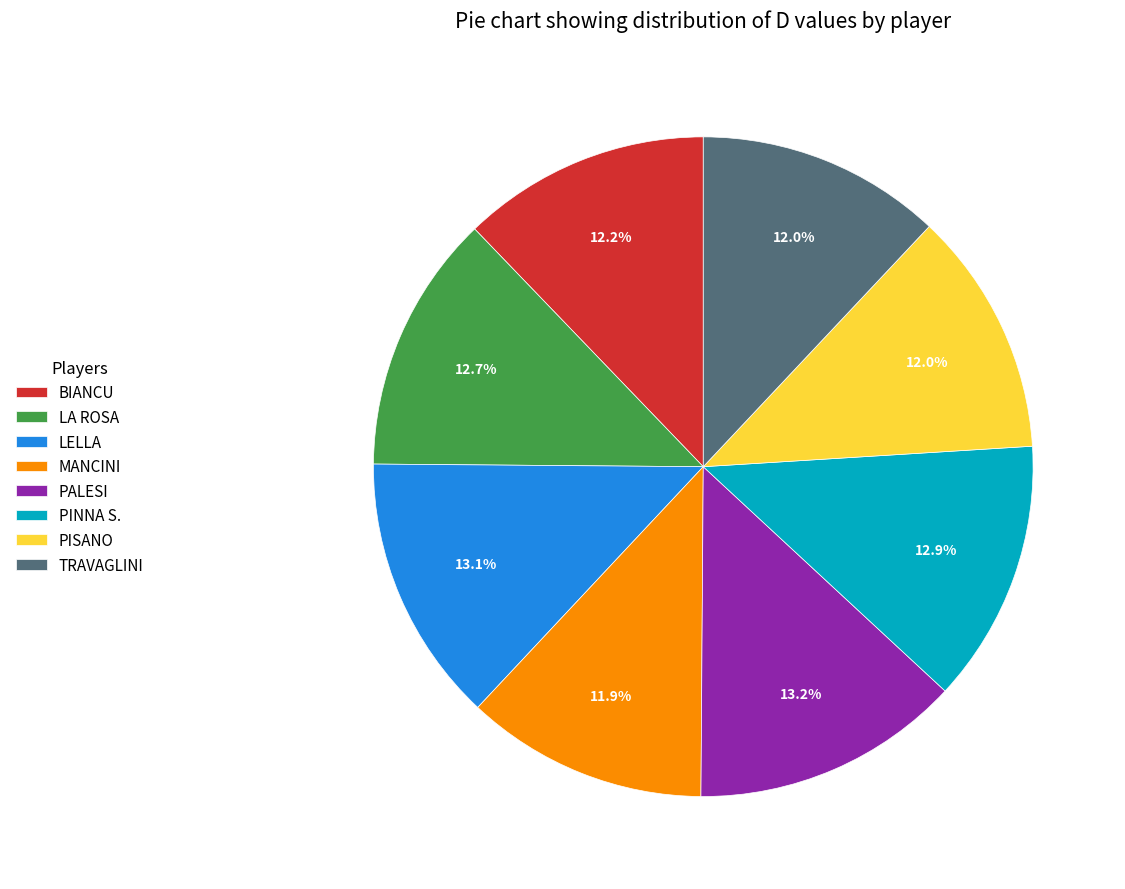

Between MANCINI and LELLA, which is larger?

LELLA